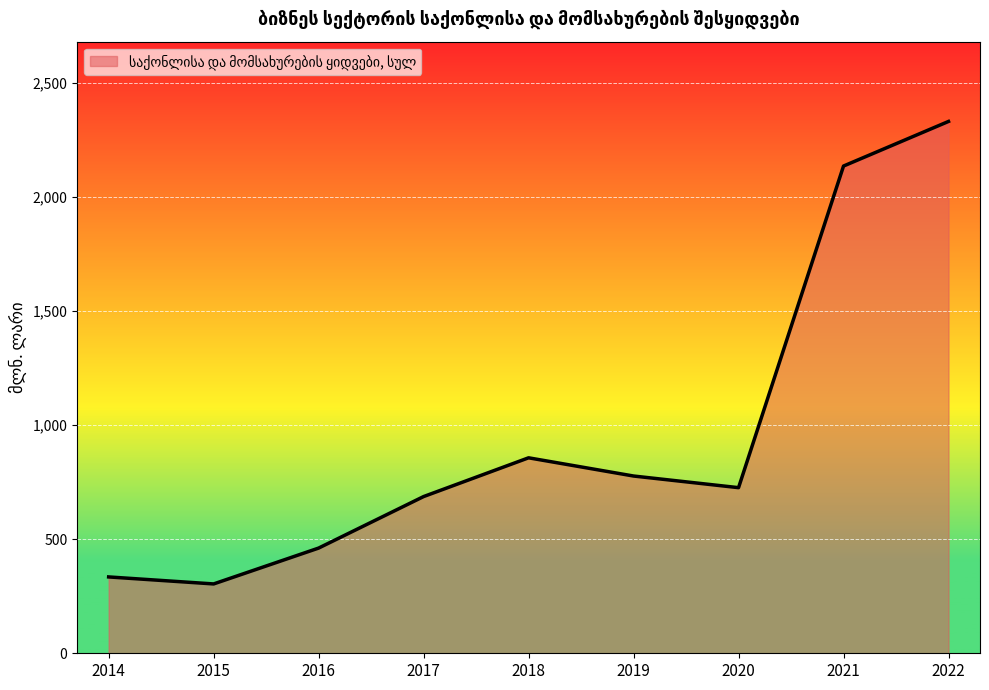

Reading right to left, list all the values displayed in this chart.

2022=2330.1	2021=2134.7	2020=725.6	2019=776.6	2018=856.4	2017=686.6	2016=460.9	2015=303.8	2014=334.5